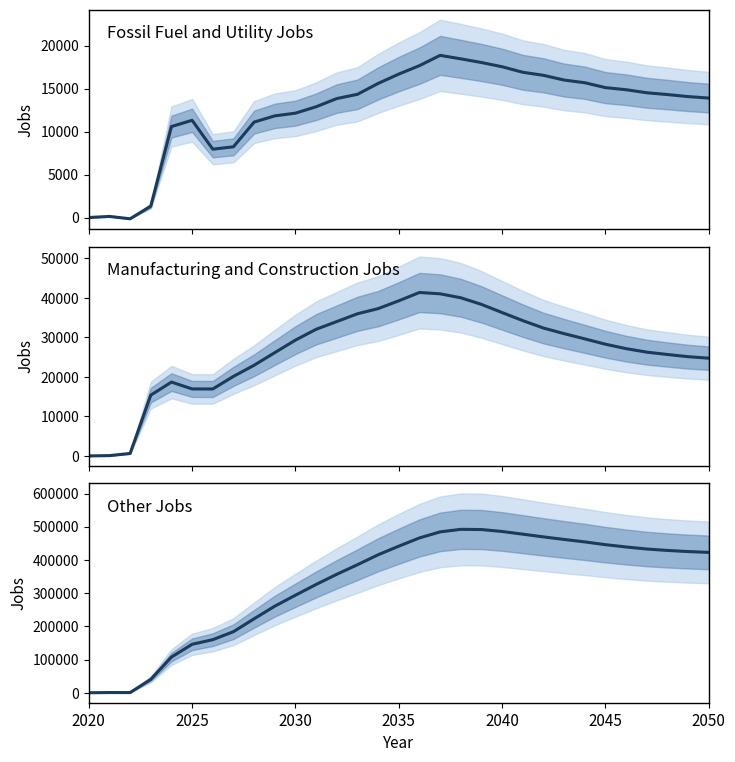

True or false: Fossil Fuel and Utility Jobs has a value of 20476 at 11.

False